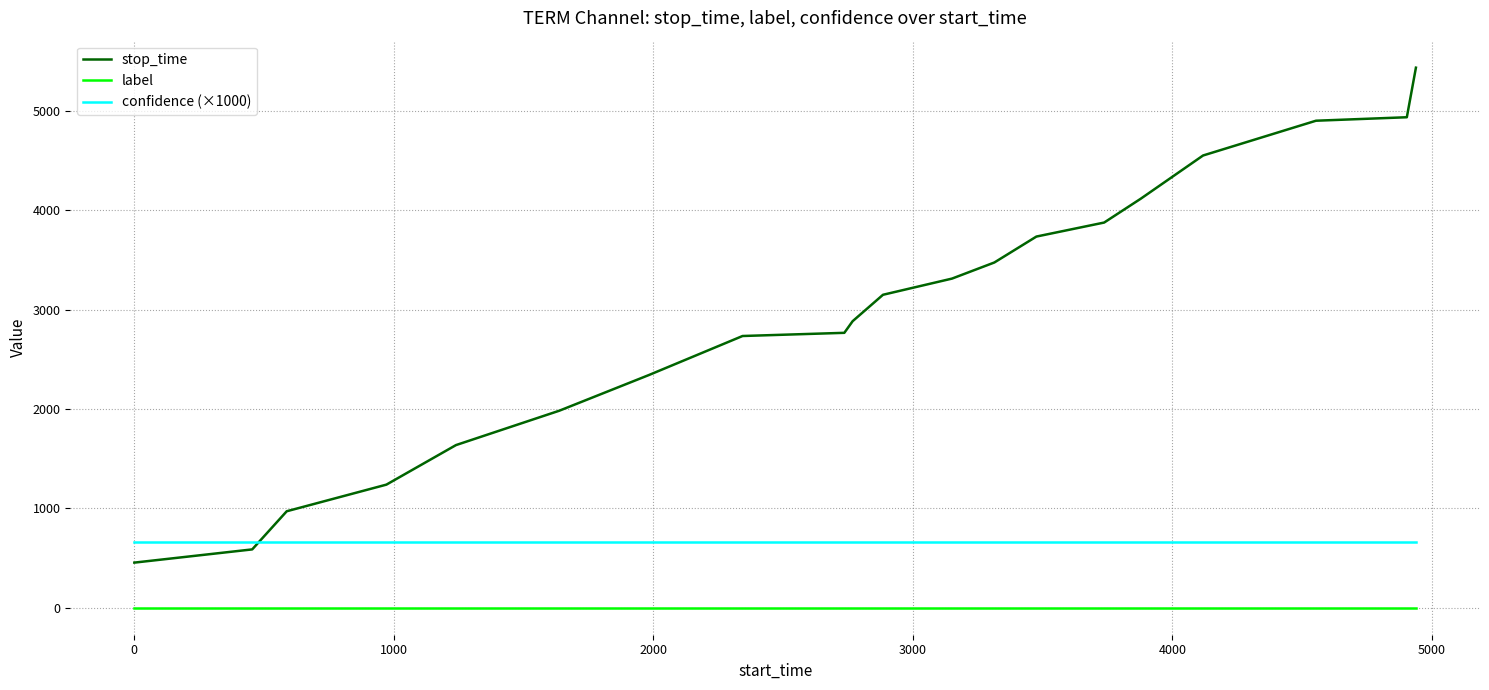

Rank the series by their maximum value, from highest to lowest.

stop_time, confidence (×1000), label